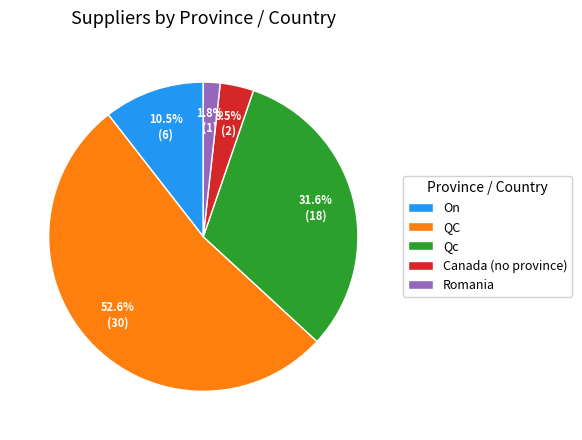

Does any single category account for the majority?

Yes